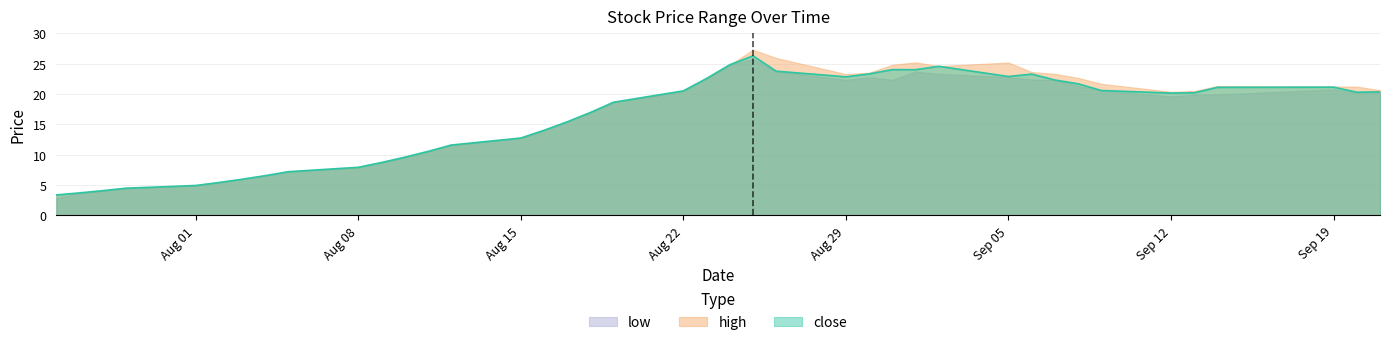

Which category has the lowest value in the high series?

2016-07-26